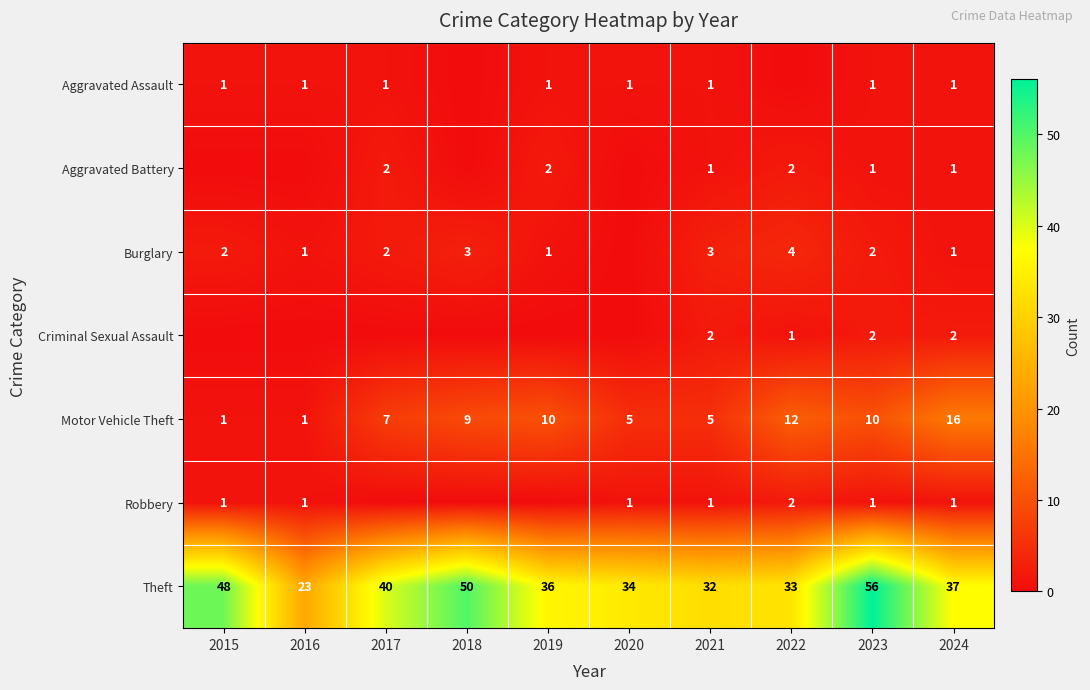

What is the difference between the maximum and second lowest values in the Theft series?

24